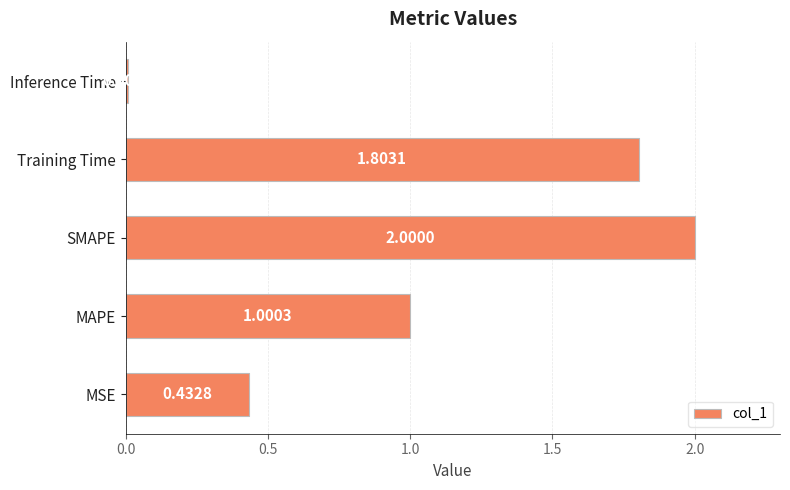

Rank the categories by value from lowest to highest.

Inference Time, MSE, MAPE, Training Time, SMAPE